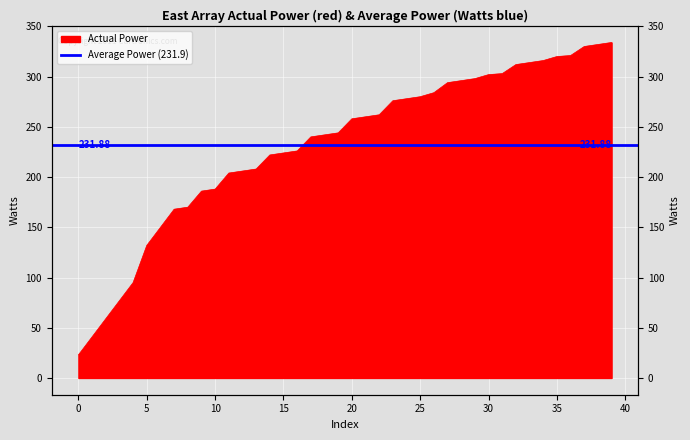

At which category does the chart reach its peak across all series?

39